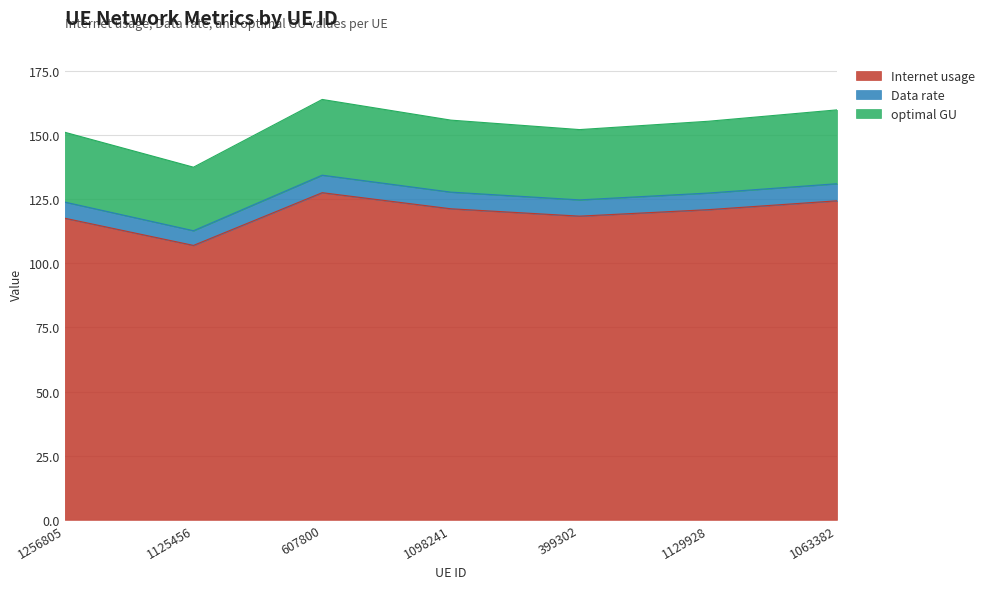

True or false: Data rate and Internet usage cross at least once.

False